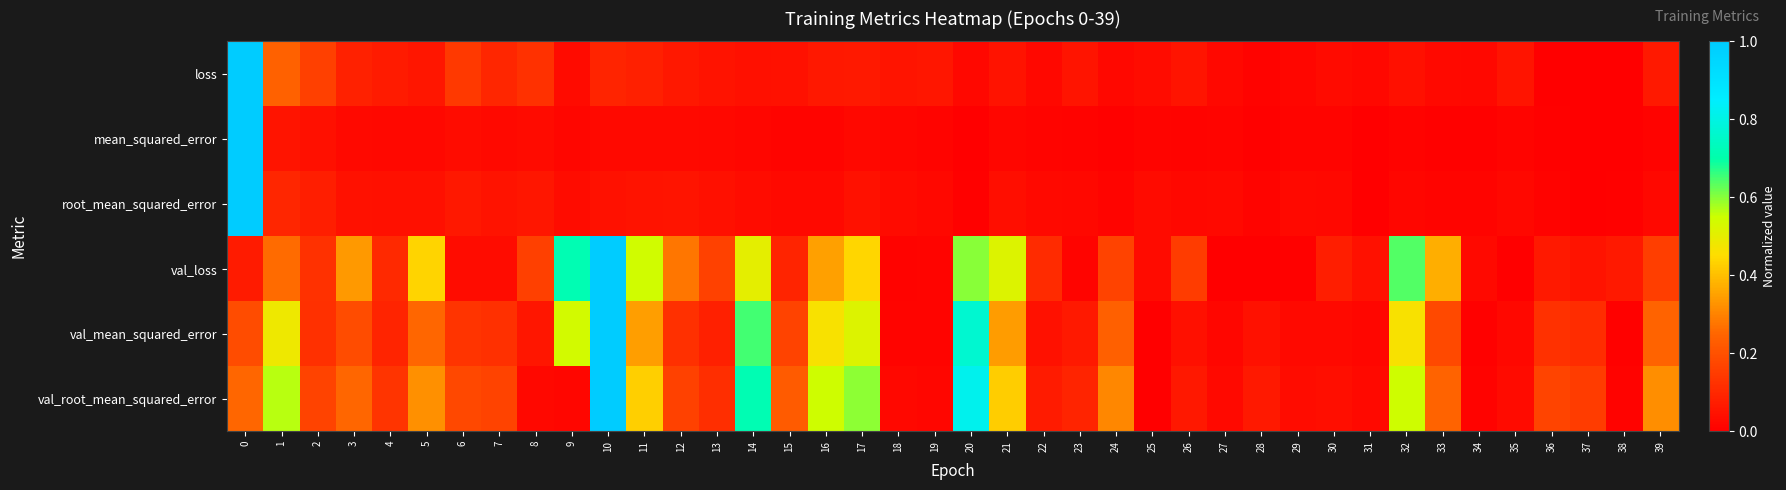

What is the maximum value shown in the chart?

1.0